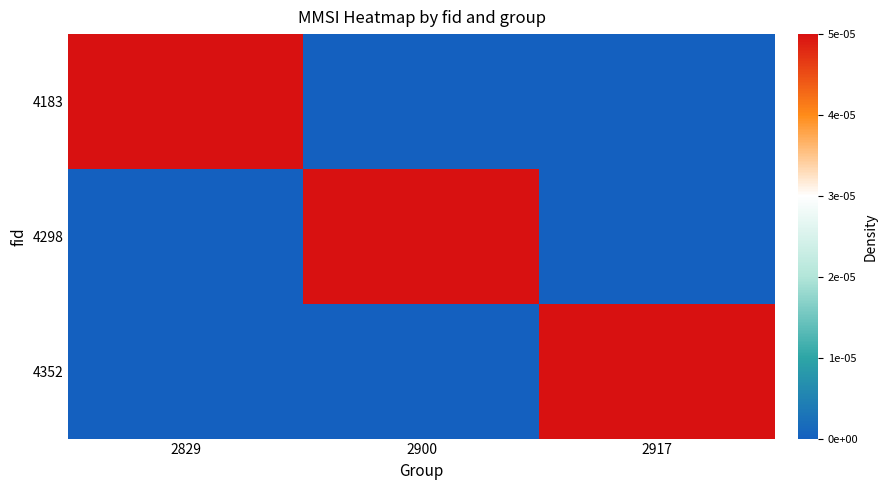

Reading left to right, extract all data points from this chart.

4183: 2829=1	2900=0	2917=0
4298: 2829=0	2900=1	2917=0
4352: 2829=0	2900=0	2917=1